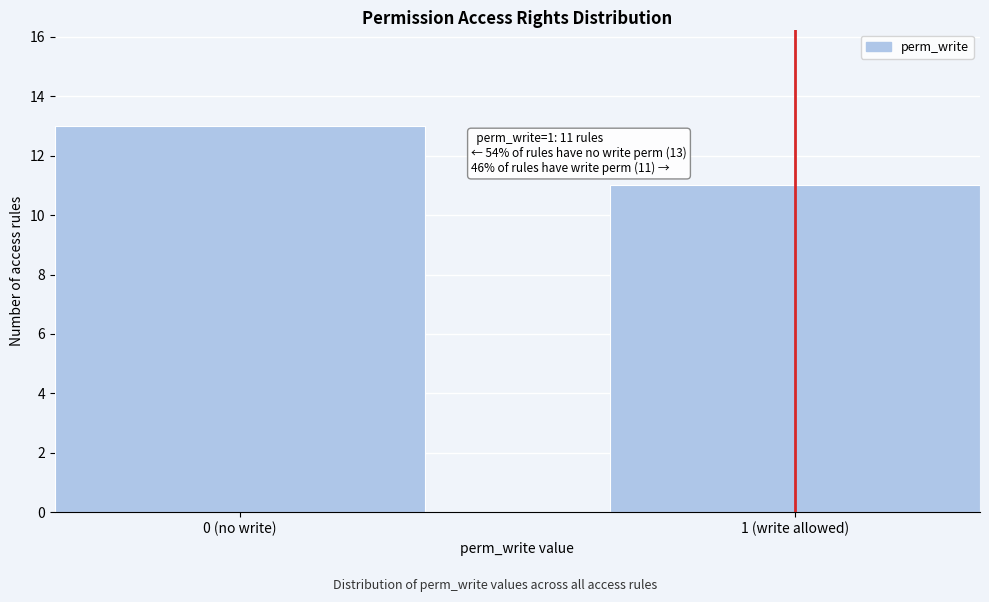

Reading left to right, transcribe all the data shown in this chart.

13	11